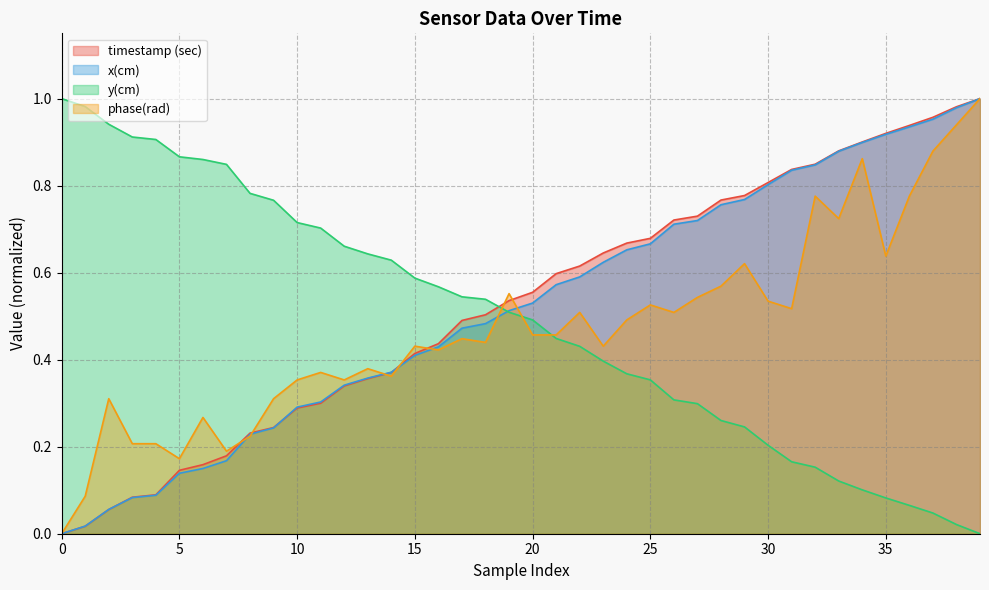

What is the value of the x(cm) point at the 36th from the left?

0.9